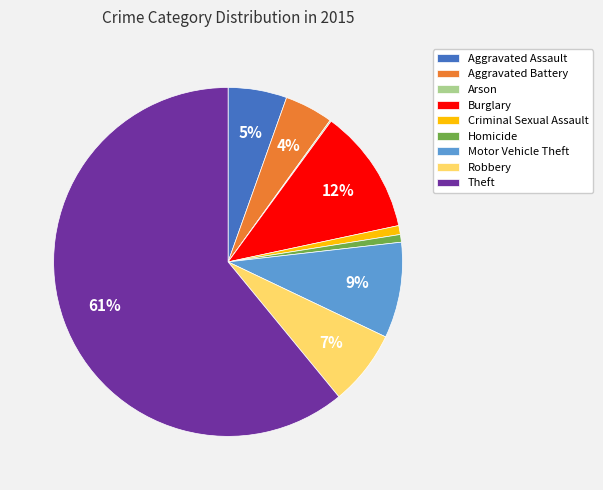

Which has a higher value, Aggravated Battery or Aggravated Assault?

Aggravated Assault